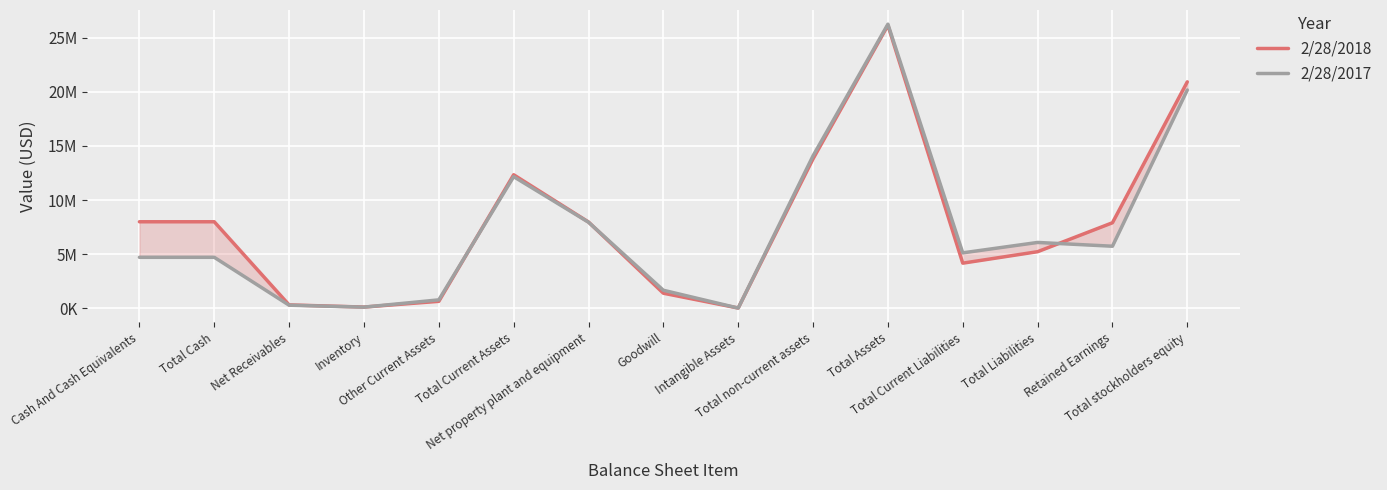

List the labels in order of 2/28/2017 value, largest first.

Total Assets, Total stockholders equity, Total non-current assets, Total Current Assets, Net property plant and equipment, Total Liabilities, Retained Earnings, Total Current Liabilities, Cash And Cash Equivalents, Total Cash, Goodwill, Other Current Assets, Net Receivables, Inventory, Intangible Assets